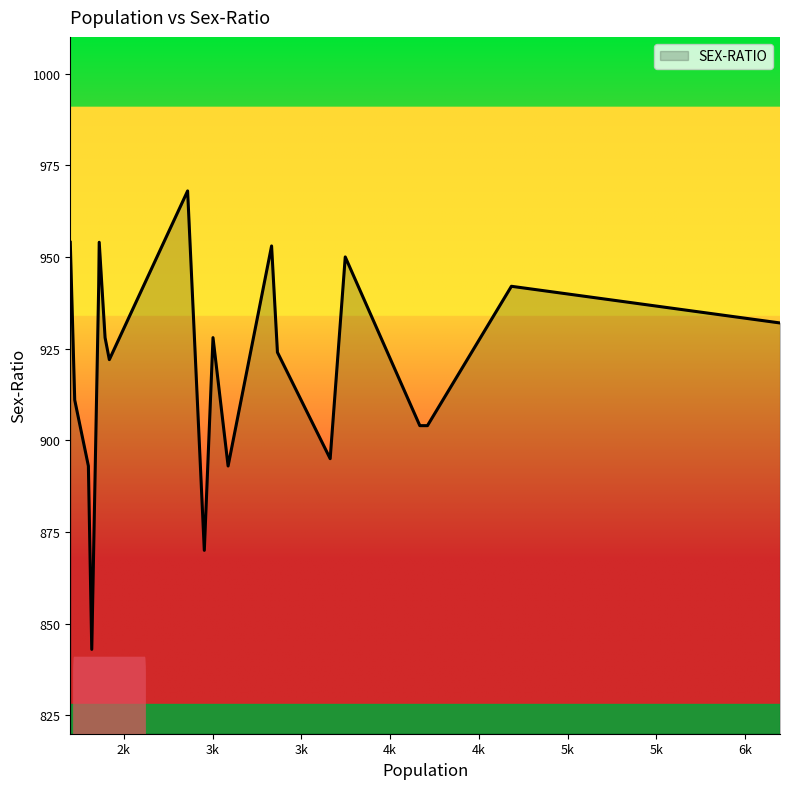

What is the greatest value displayed?

968